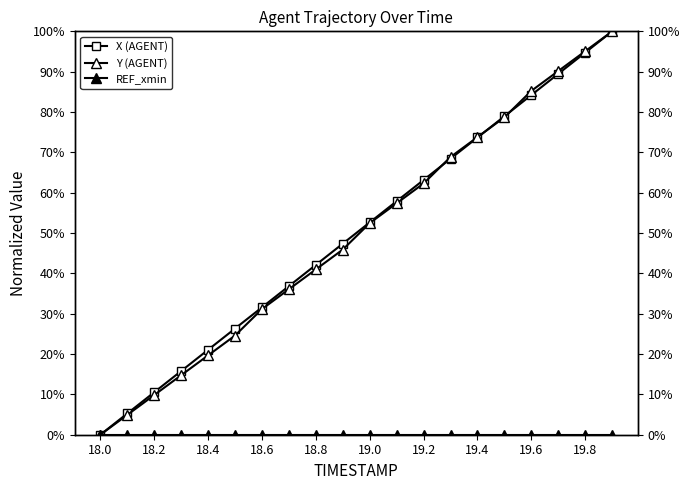

What are all the series names shown in the legend?

X (AGENT), Y (AGENT), REF_xmin